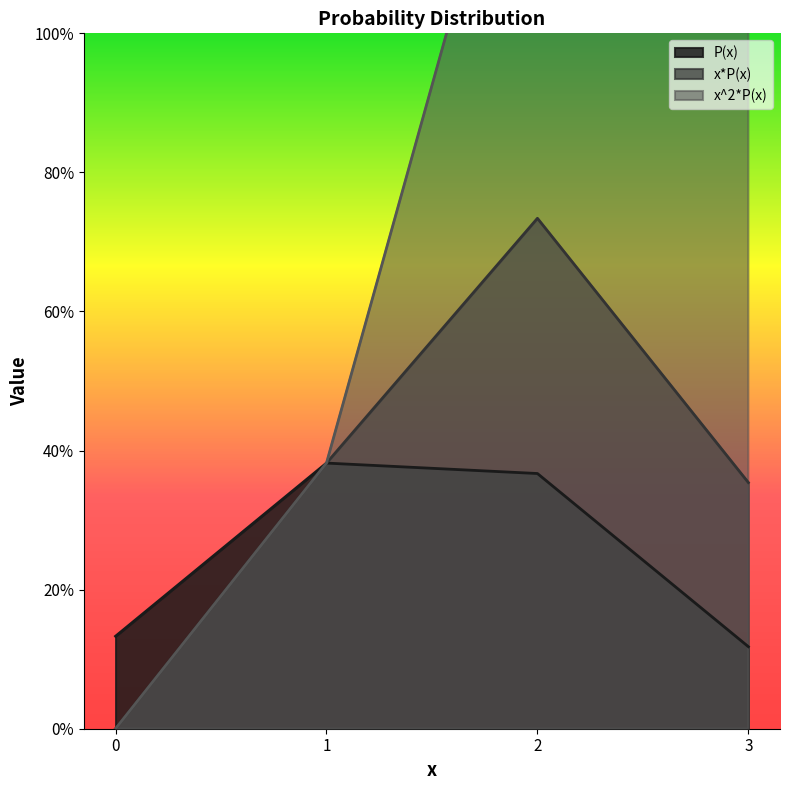

What is the total value across all series at 1?

1.1